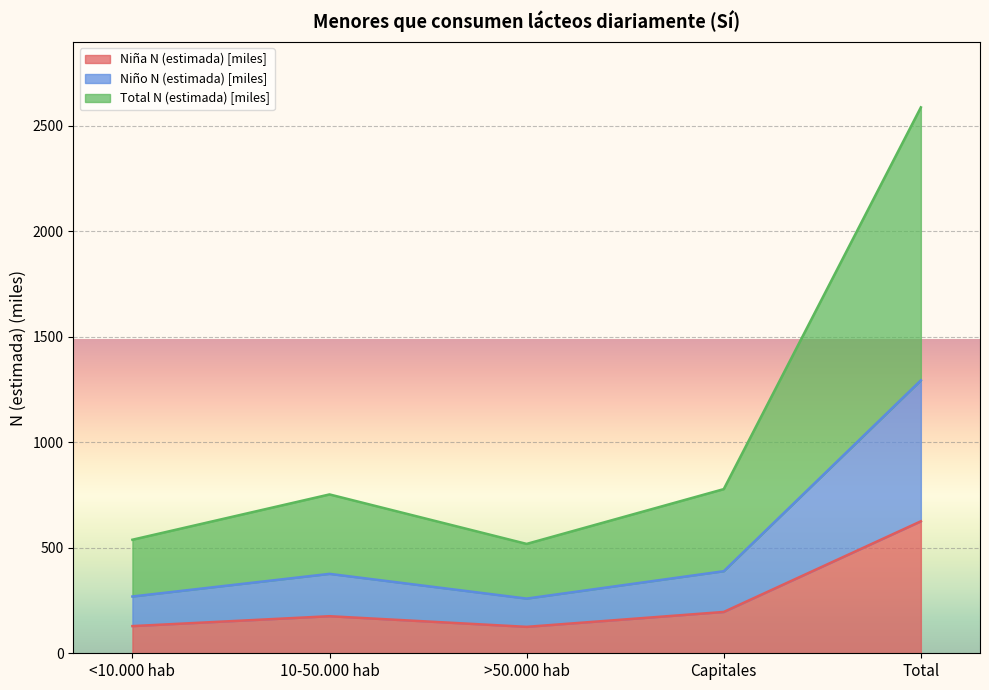

How many data points in Total N (estimada) are less than 376?

2